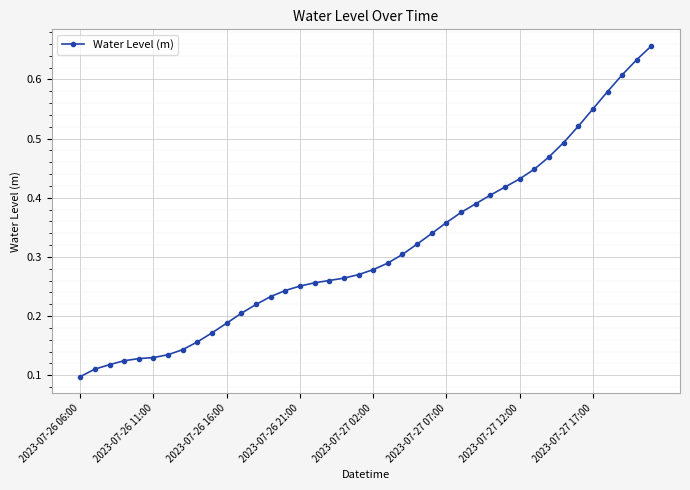

What is the sum of all values?

12.6